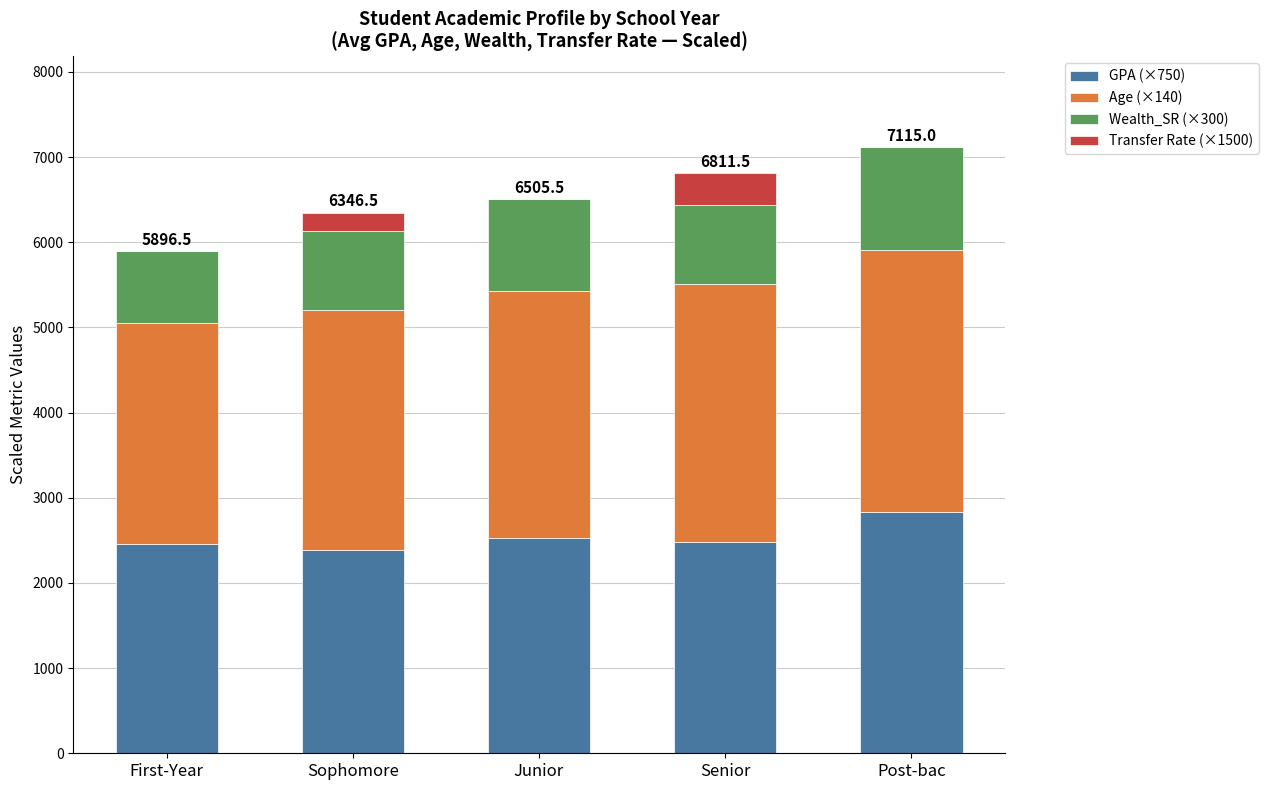

How many series are shown in this chart?

4